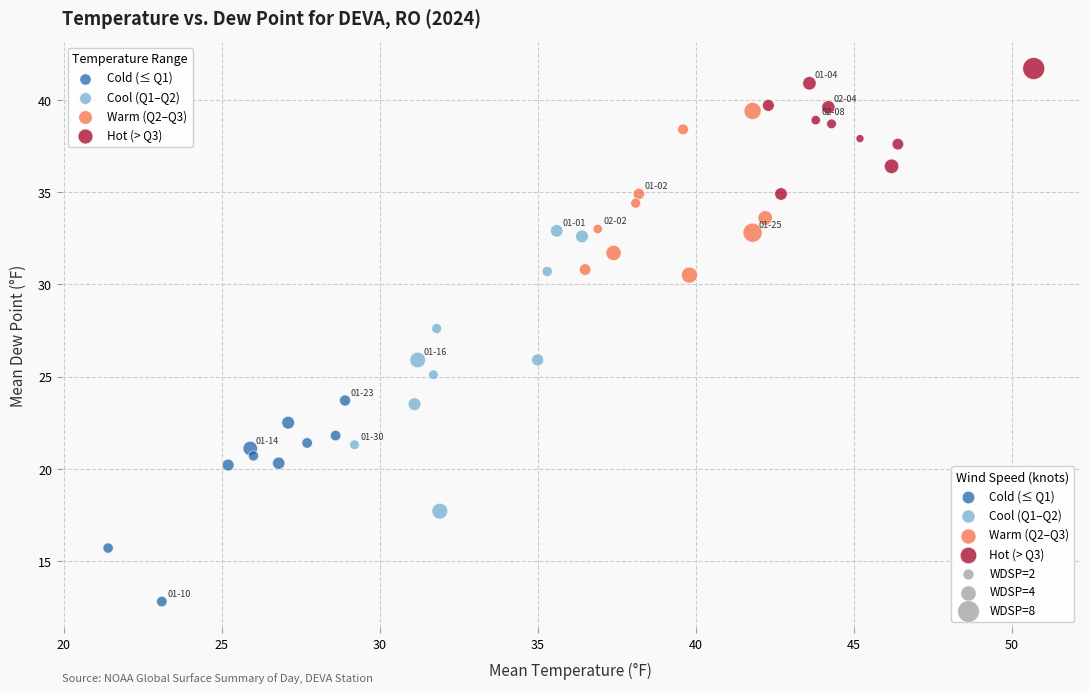

Which series contains the highest Y value?

Hot (> Q3)